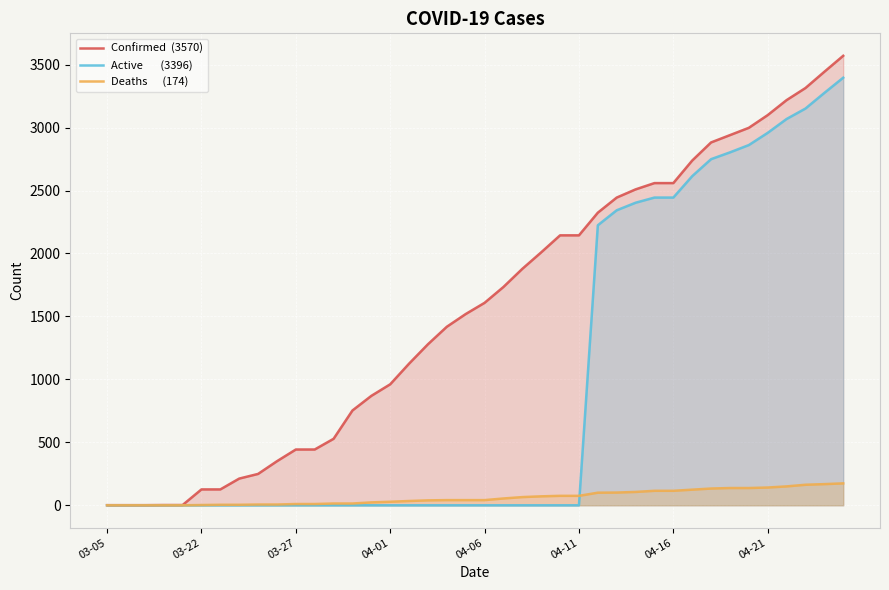

True or false: Active and Confirmed cross at least once.

False